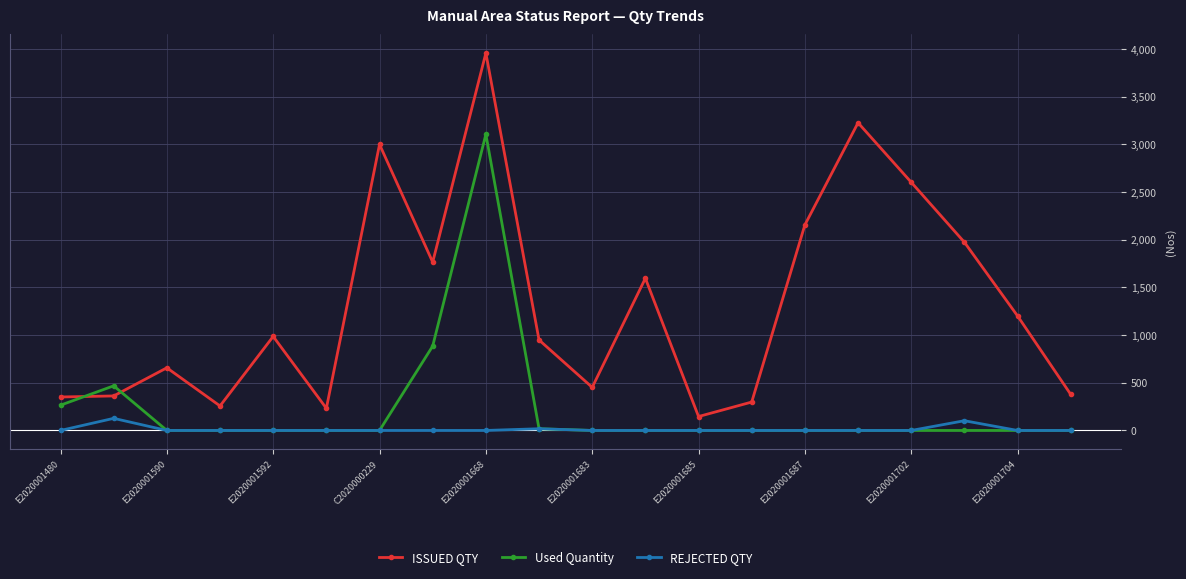

What is the value of the ISSUED QTY point at the 12th from the left?

1596